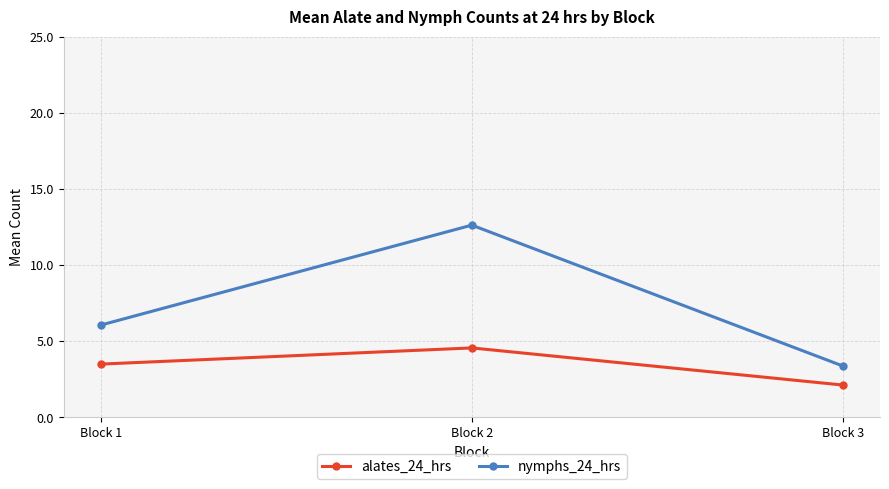

What are all the series names shown in the legend?

alates_24_hrs, nymphs_24_hrs